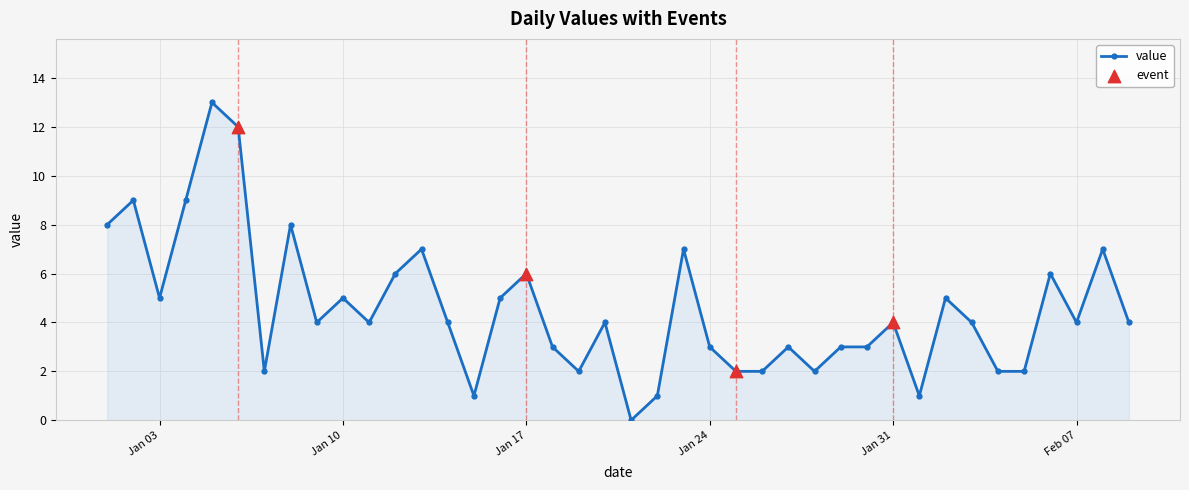

What is the maximum value shown in the chart?

13